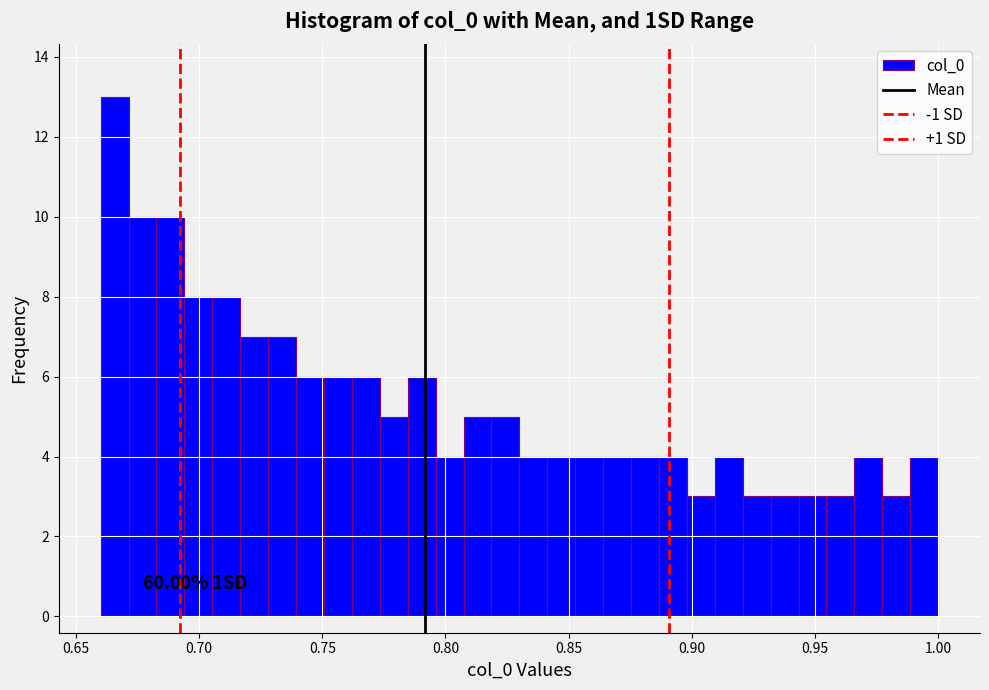

Around what value on the x-axis is the tallest bar? Give the approximate position of its centre, as read against the axis.

0.665